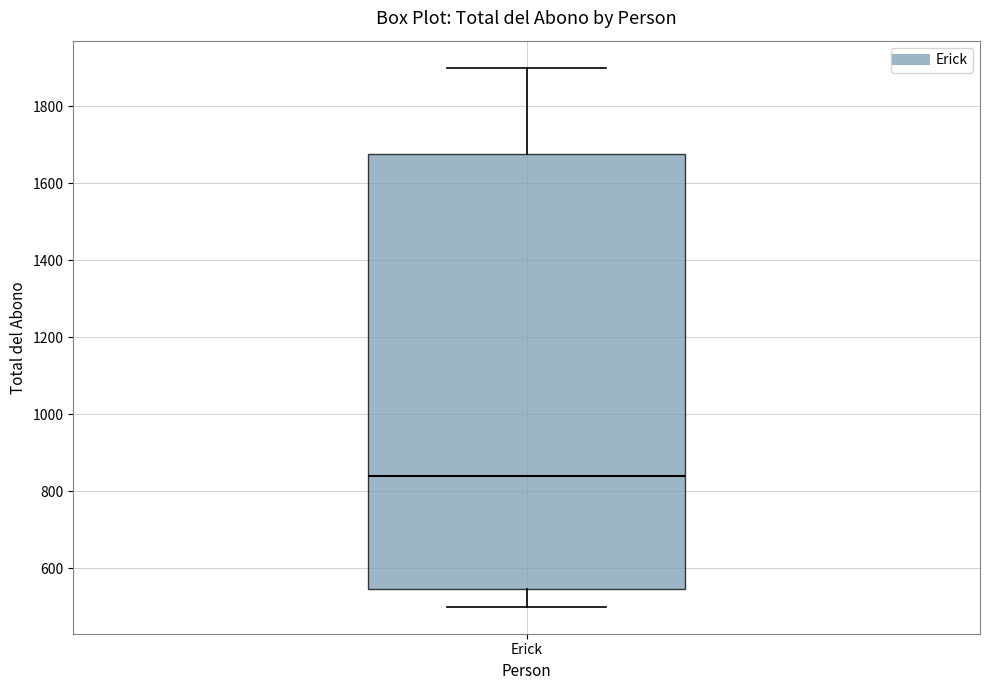

Transcribe this box plot: give where the median line is, the range the box spans, and where the two whiskers end, as read against the y-axis. The values are not printed on the chart, so give them approximately, as read against the axis.

median 840, box 540 to 1680, whiskers 500 to 1900